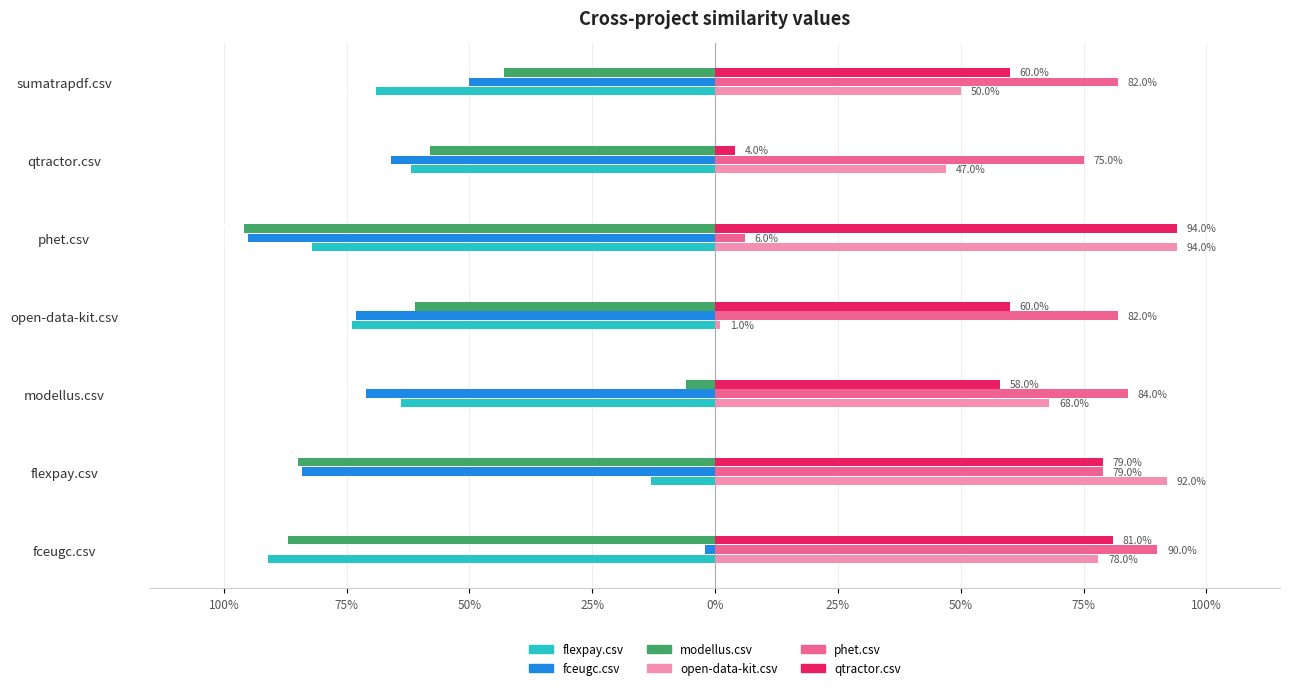

What are all the series names shown in the legend?

flexpay.csv, fceugc.csv, modellus.csv, open-data-kit.csv, phet.csv, qtractor.csv